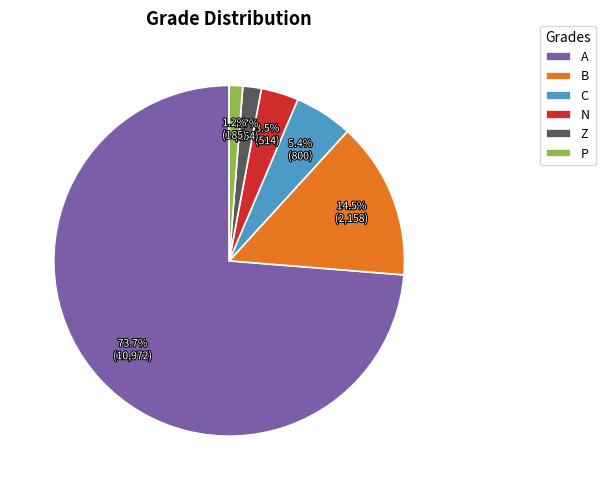

What percentage is NOT represented by C?

94.6%